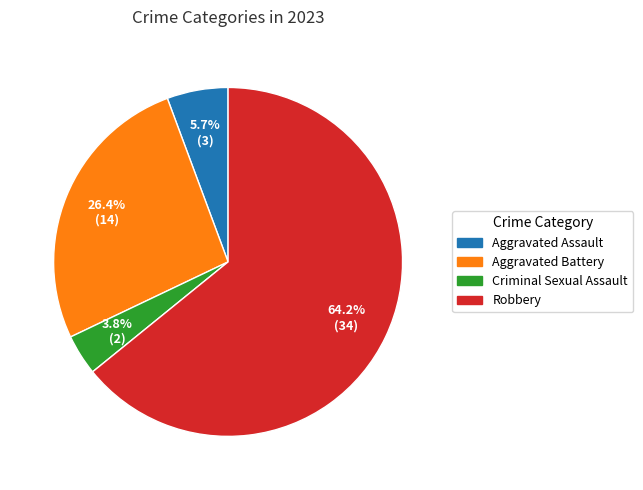

To the nearest percent, what percentage of the pie is Aggravated Assault?

6%